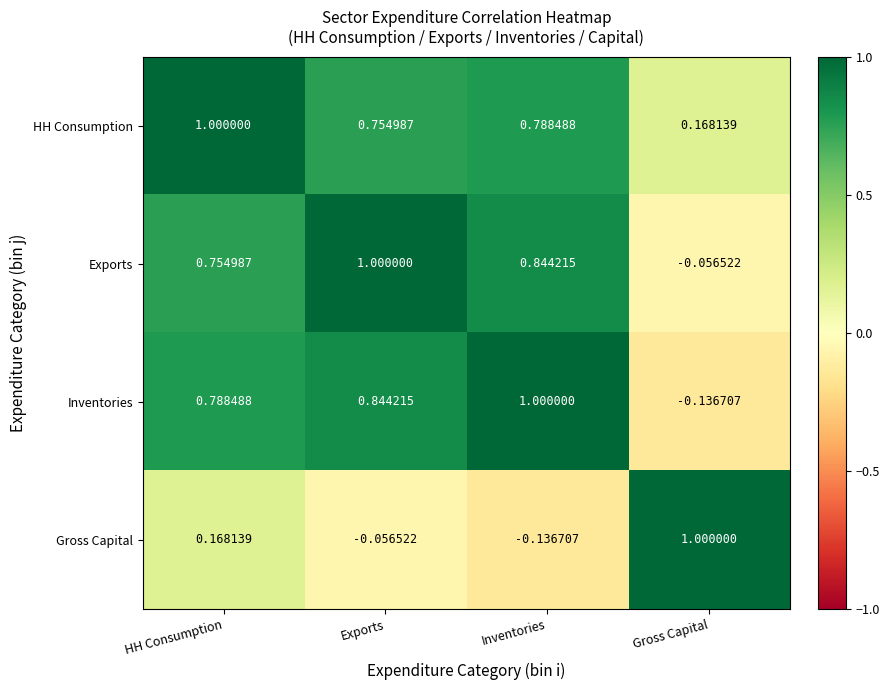

At which category is the sum across all series the highest?

HH Consumption